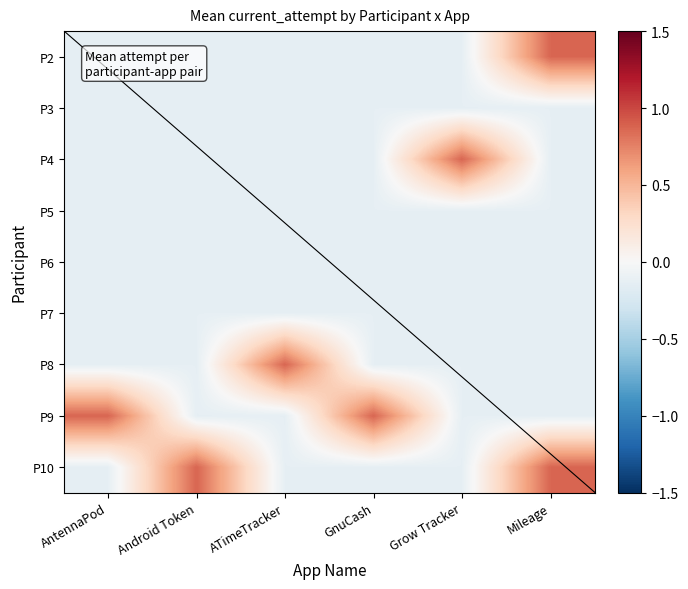

What is the difference between the highest and lowest values at GnuCash?

1.0